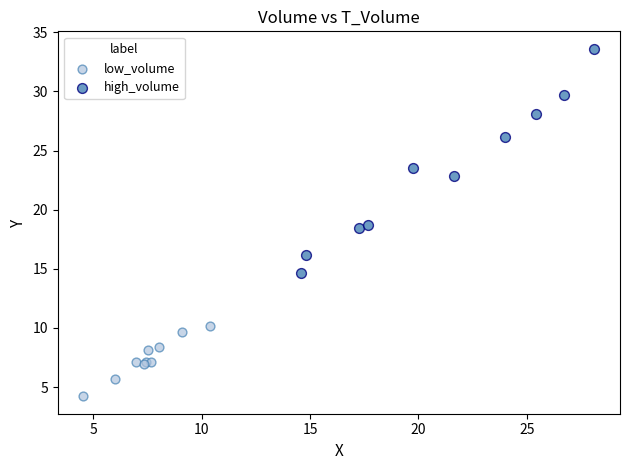

Which series has the largest Y range (max minus min)?

high_volume